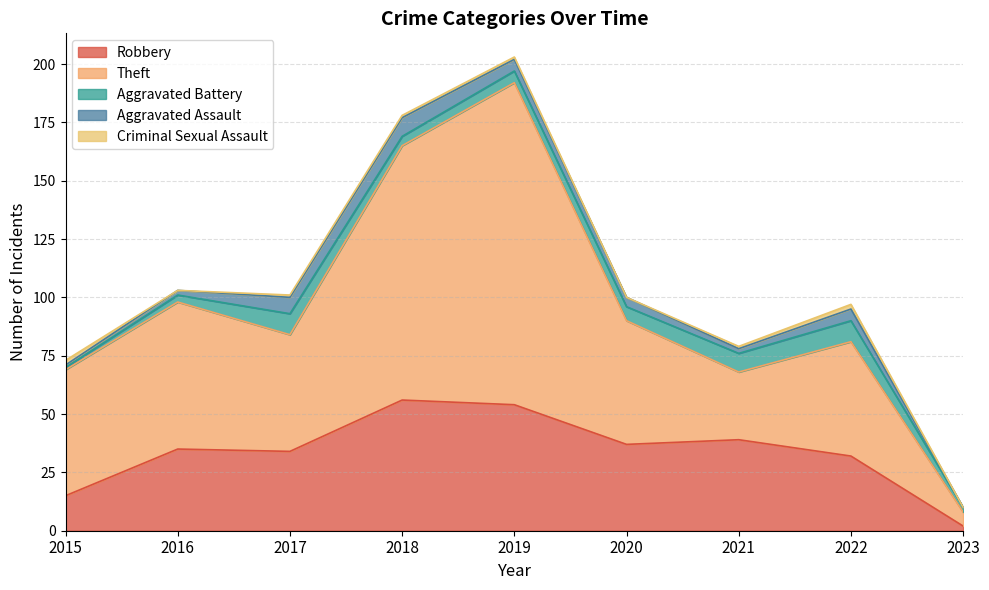

What is the difference between the second highest and minimum values in the Robbery series?

52